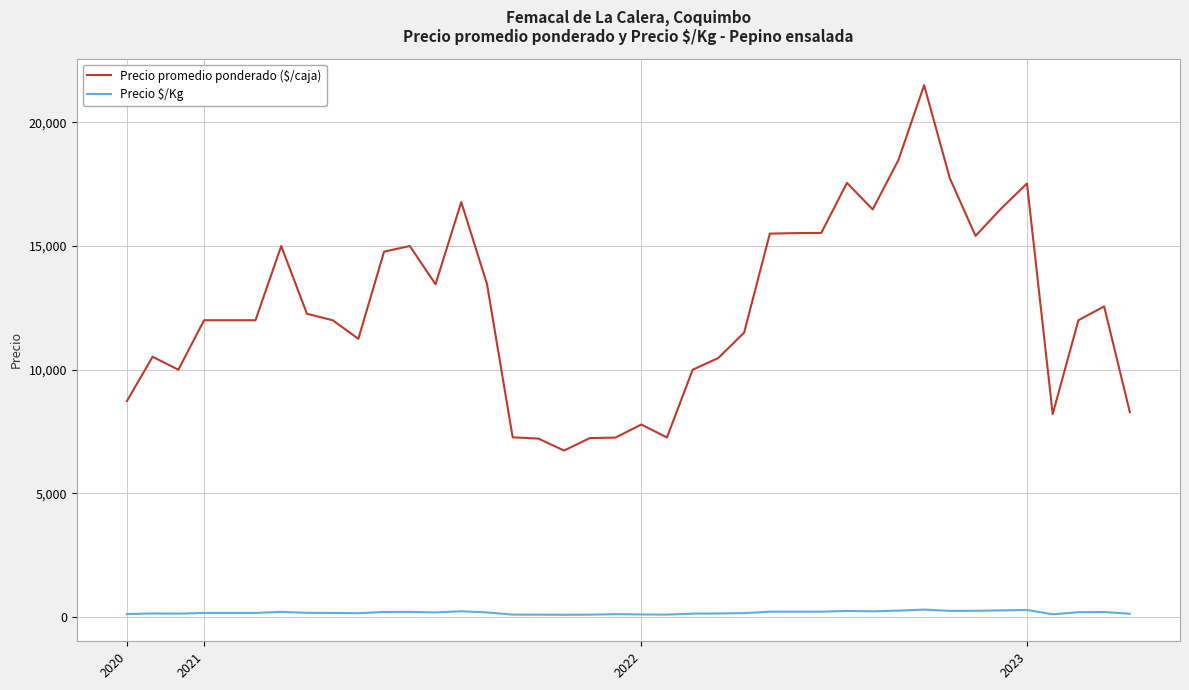

Which series has the largest total across all categories?

Precio promedio ponderado ($/caja)